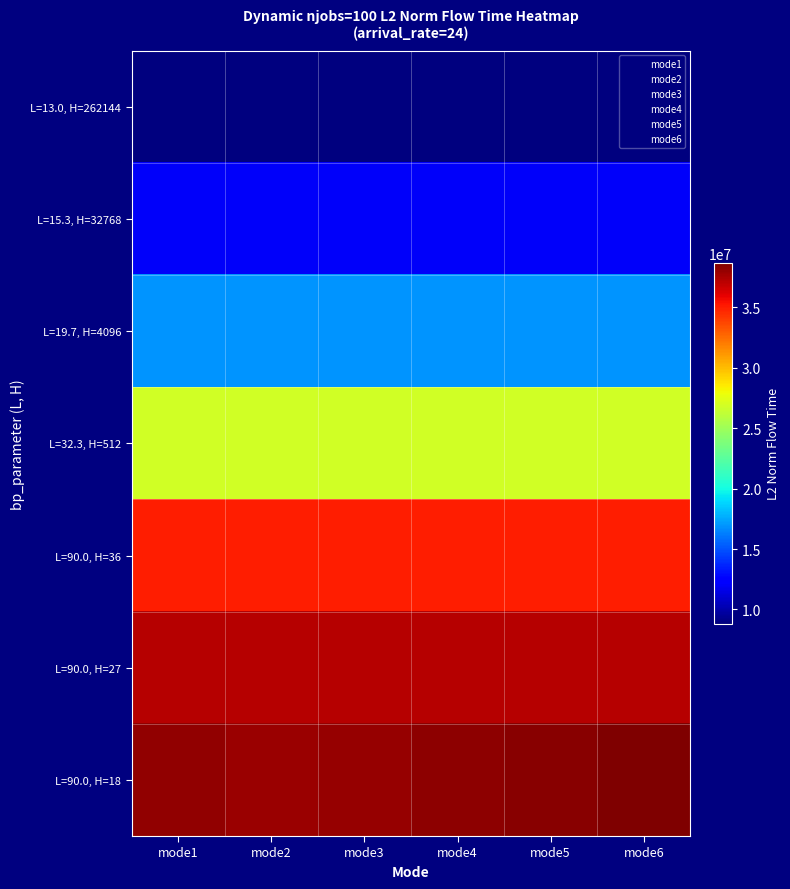

At which category is the sum across all series the highest?

mode6